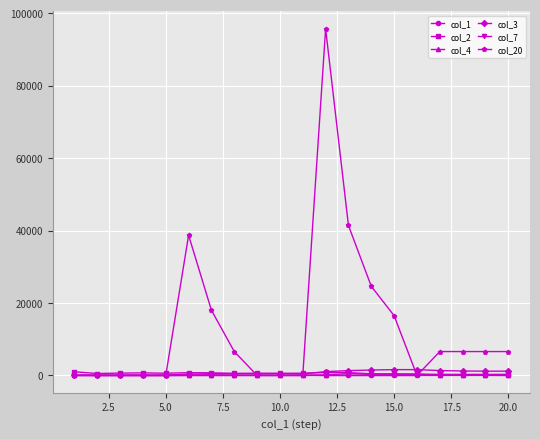

At how many categories does at least one series exceed 35633?

3